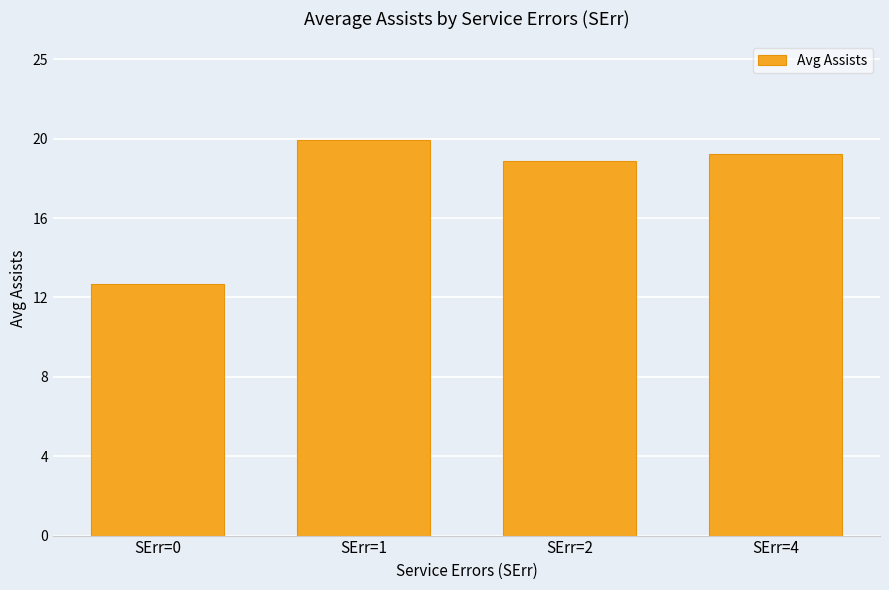

What is the value of the 4th bar from the left?

20.0